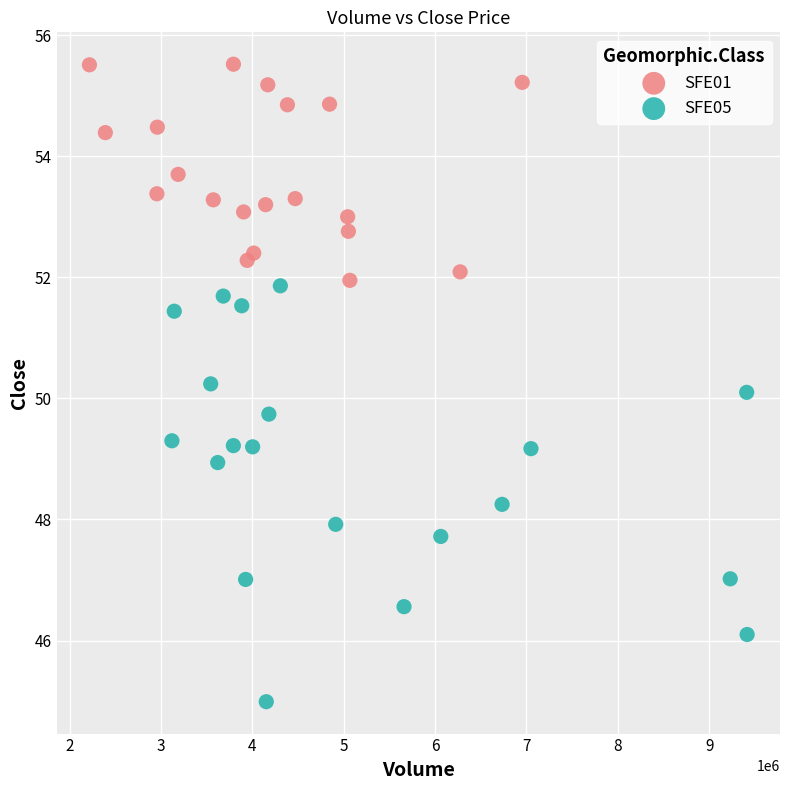

Which series contains the highest Y value?

SFE01